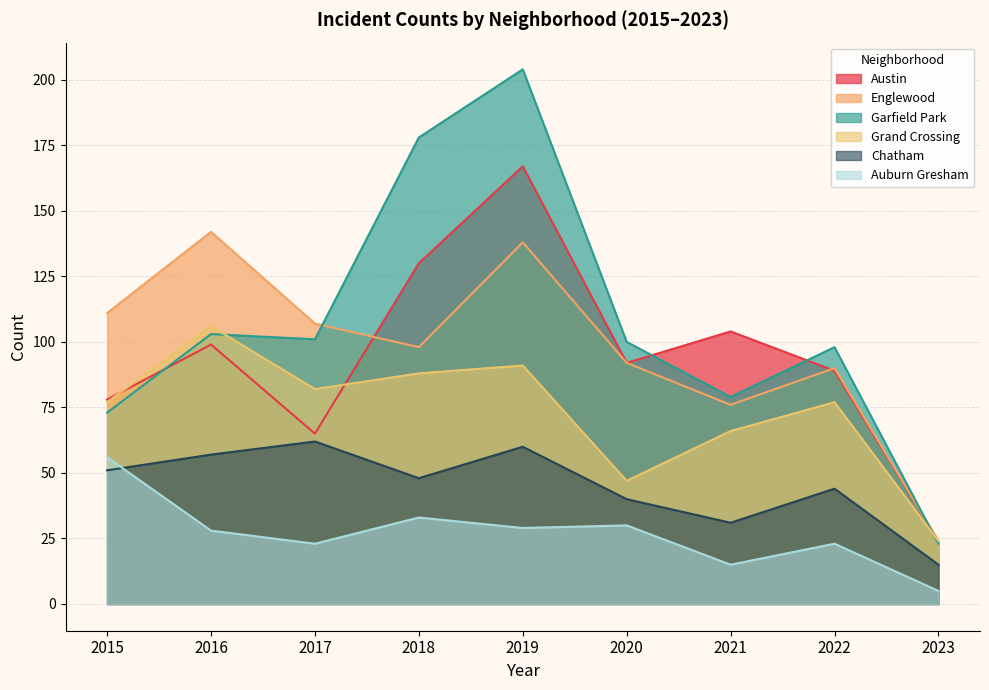

True or false: Auburn Gresham and Austin intersect in this chart.

False